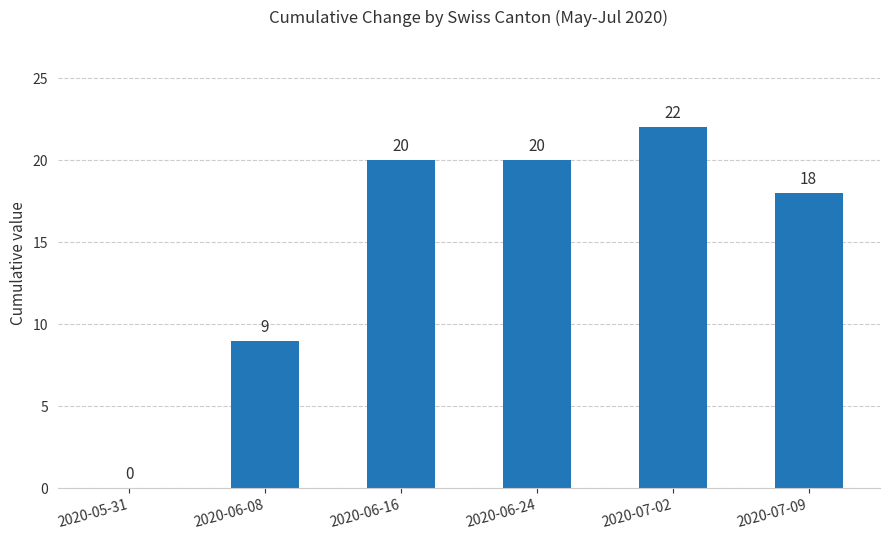

Is it true that the value at 2020-07-09 is 18?

True